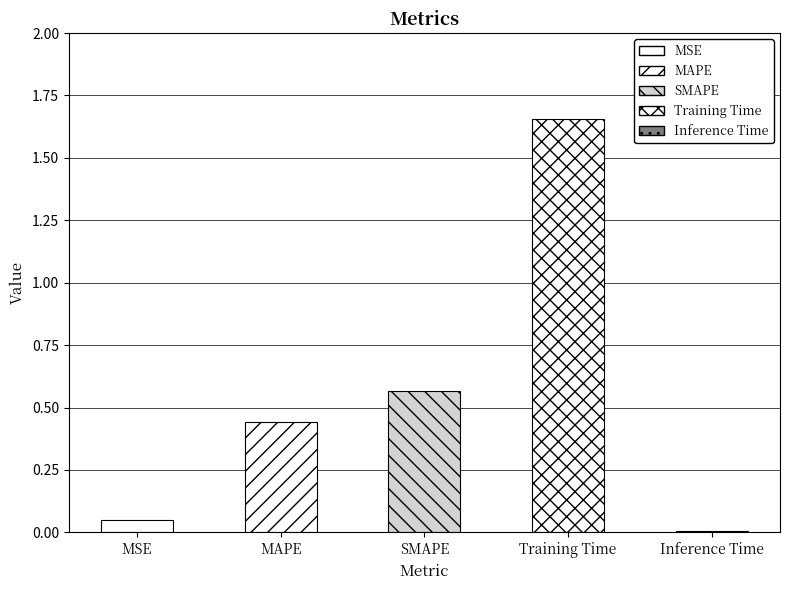

Rank the categories by value from highest to lowest.

Training Time, SMAPE, MAPE, MSE, Inference Time